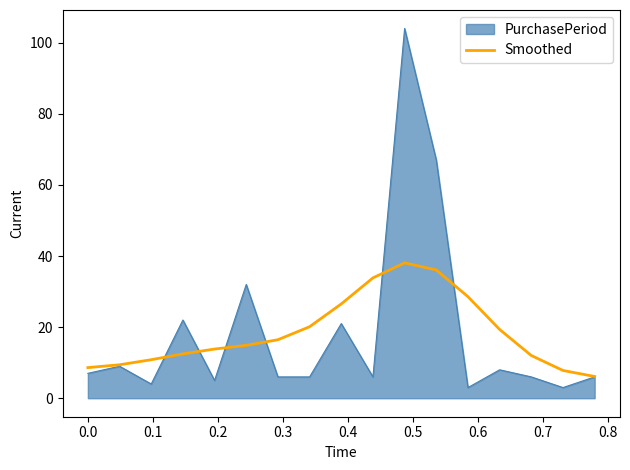

What is the highest value of the PurchasePeriod series?

104.0